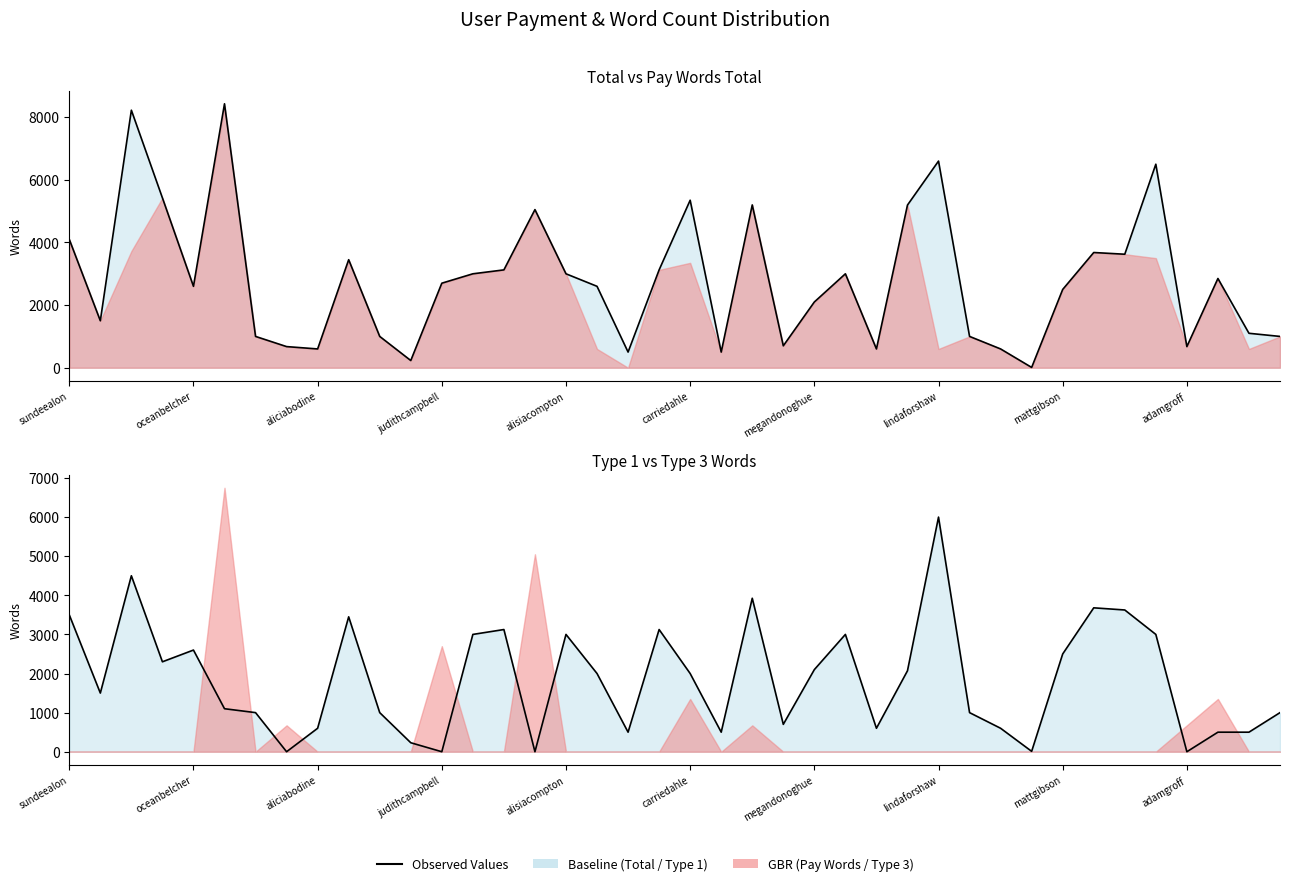

How many data points are less than 2000?

20